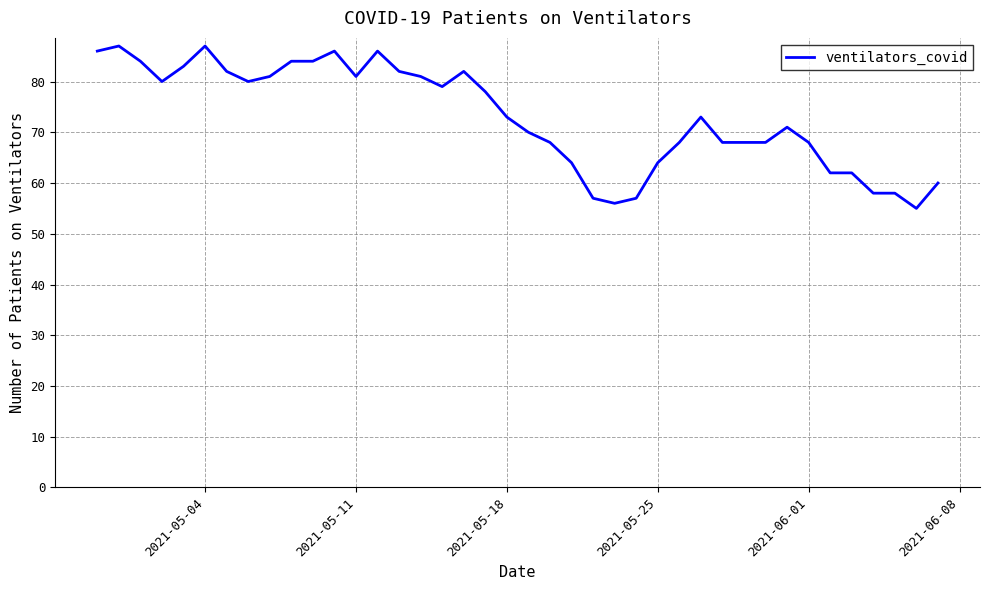

What is the difference between the maximum and minimum values?

32